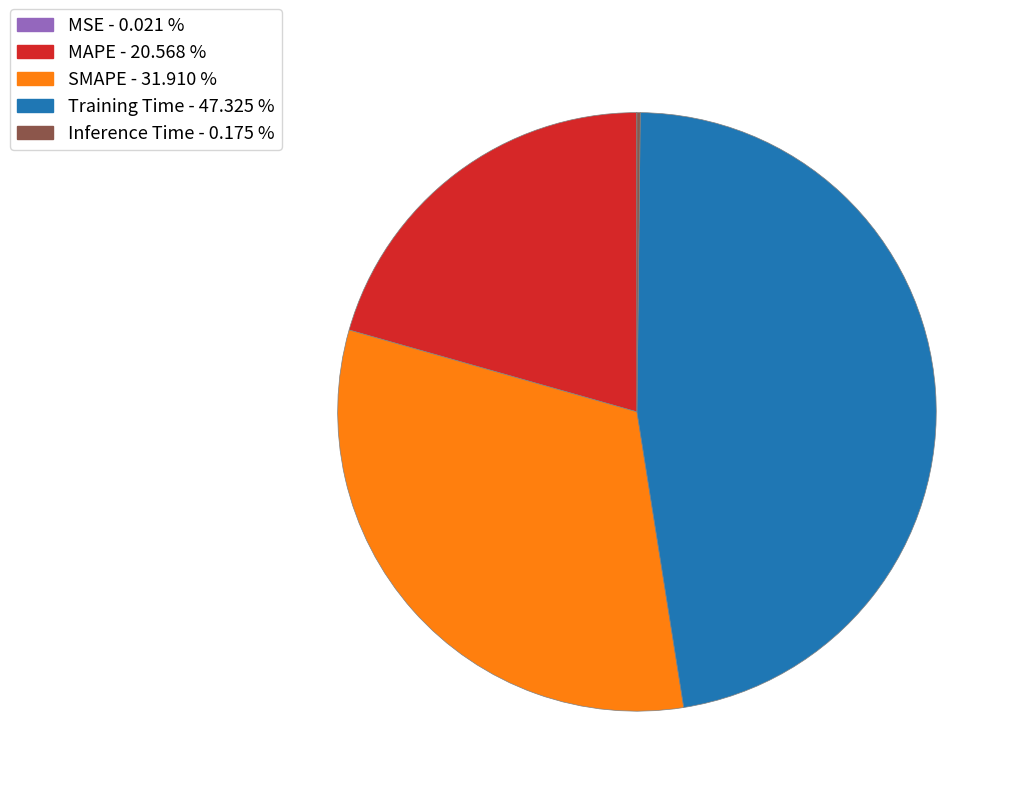

Is the sum of MAPE and SMAPE greater than half?

Yes